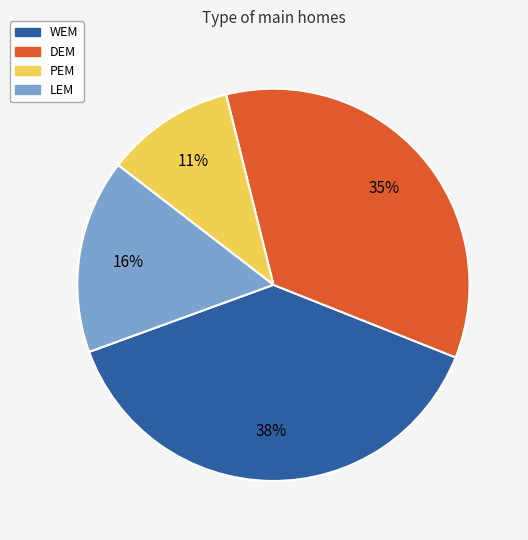

To the nearest percent, what is the combined percentage of PEM and DEM?

46%